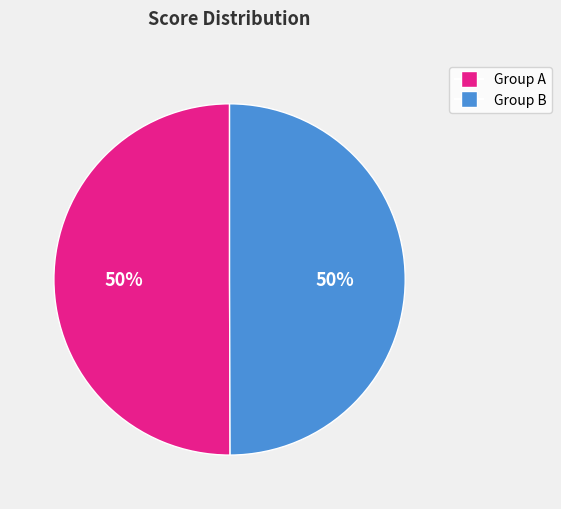

To the nearest percent, what is the average slice percentage?

50%